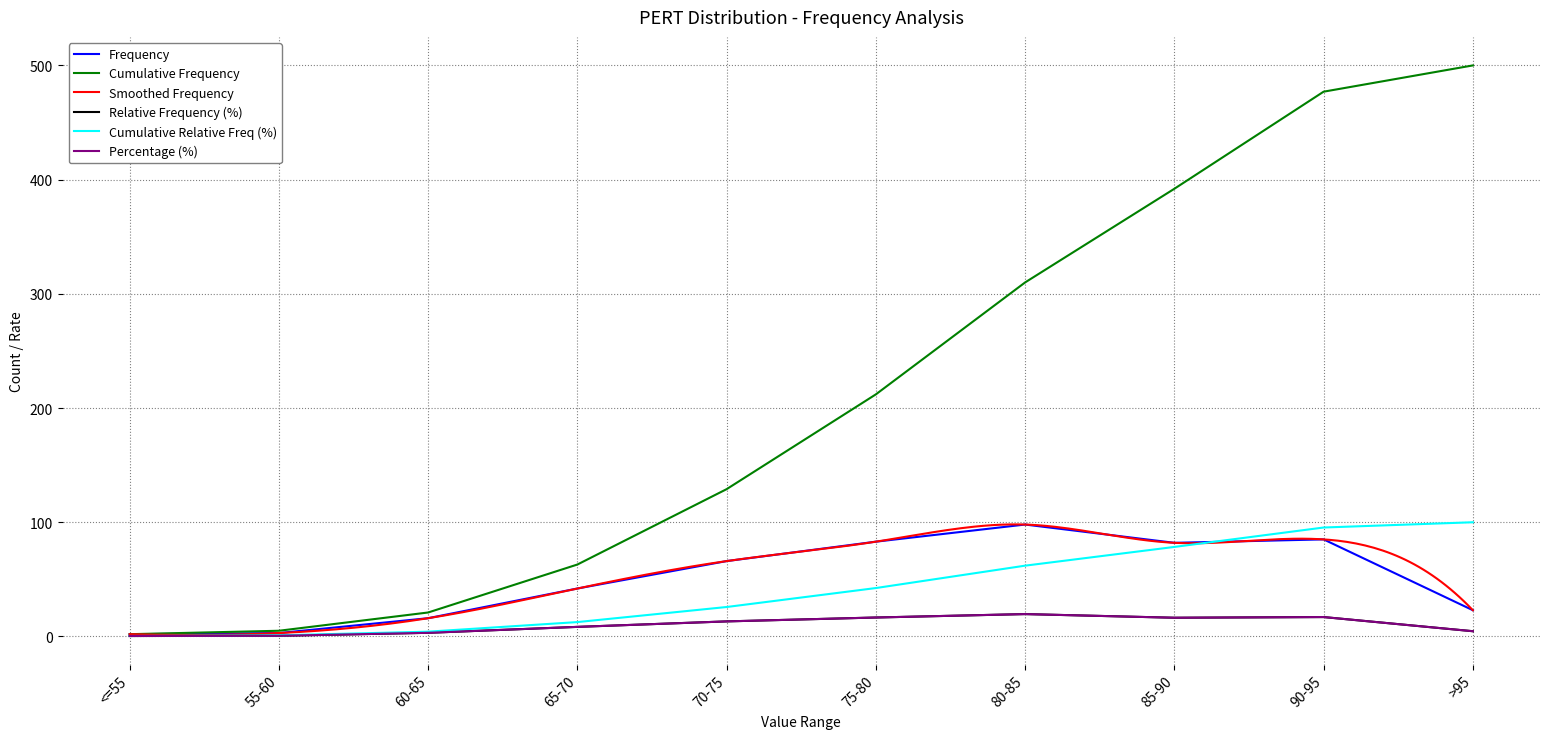

Reading left to right, extract all data points from this chart.

<=55=2	55-60=3	60-65=16	65-70=42	70-75=66	75-80=83	80-85=98	85-90=82	90-95=85	>95=23